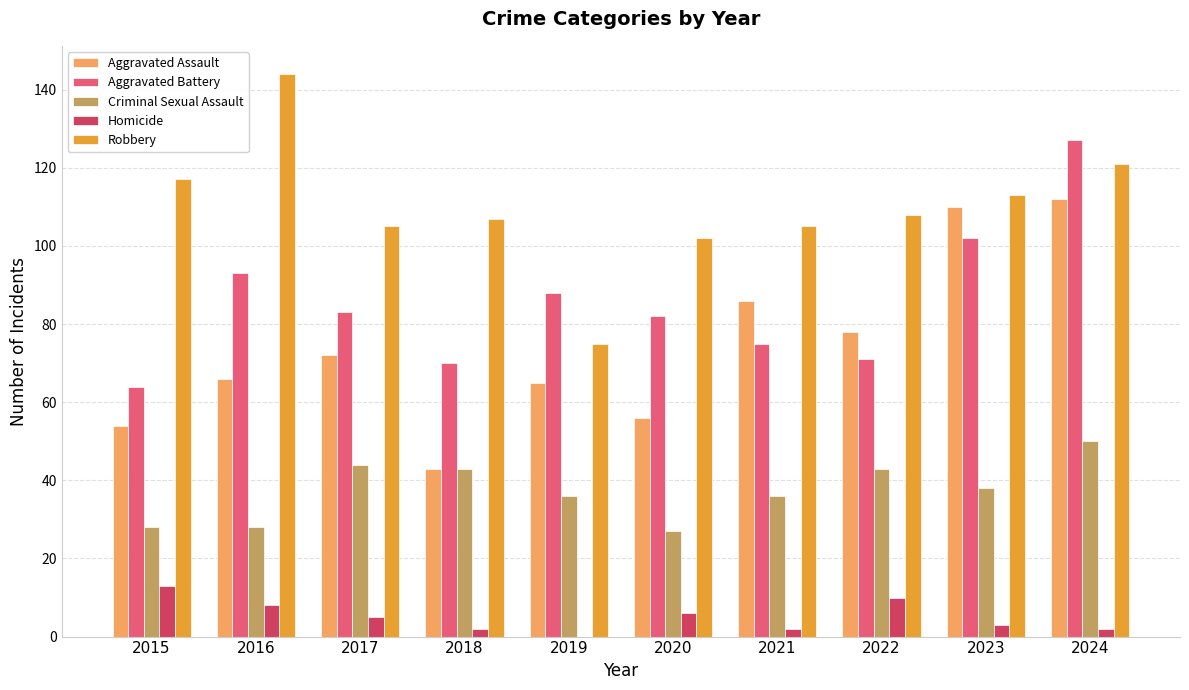

How many categories are shown in the chart?

10